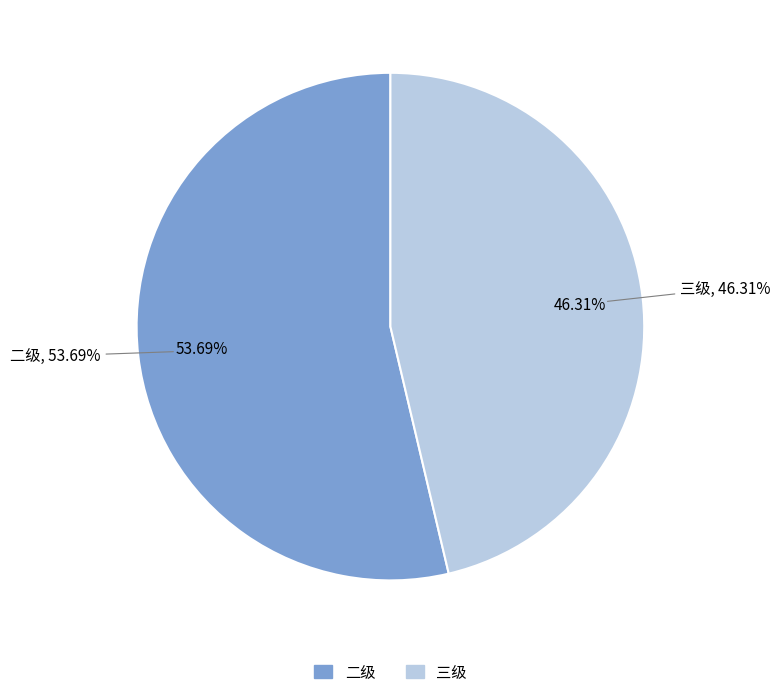

How much of the chart is everything except 三级?

53.7%